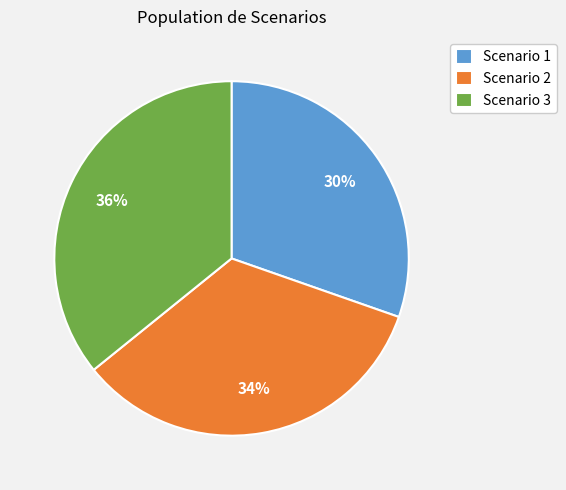

Does any single category account for the majority?

No